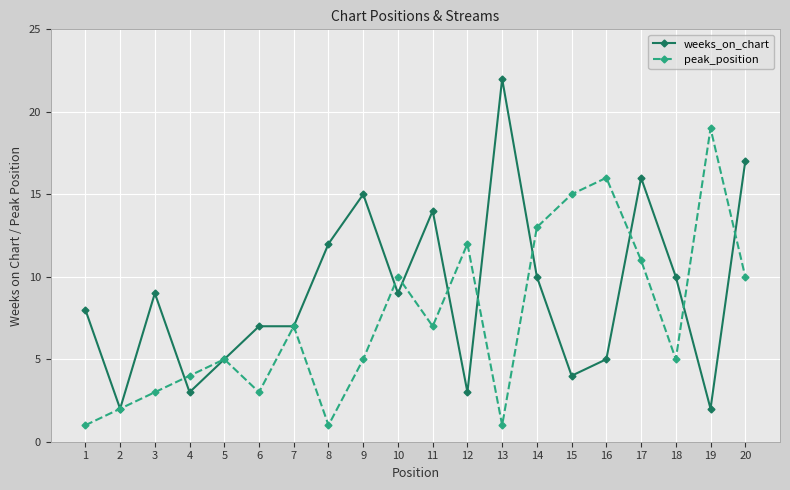

What is the value of the peak_position point at the 13th from the left?

1